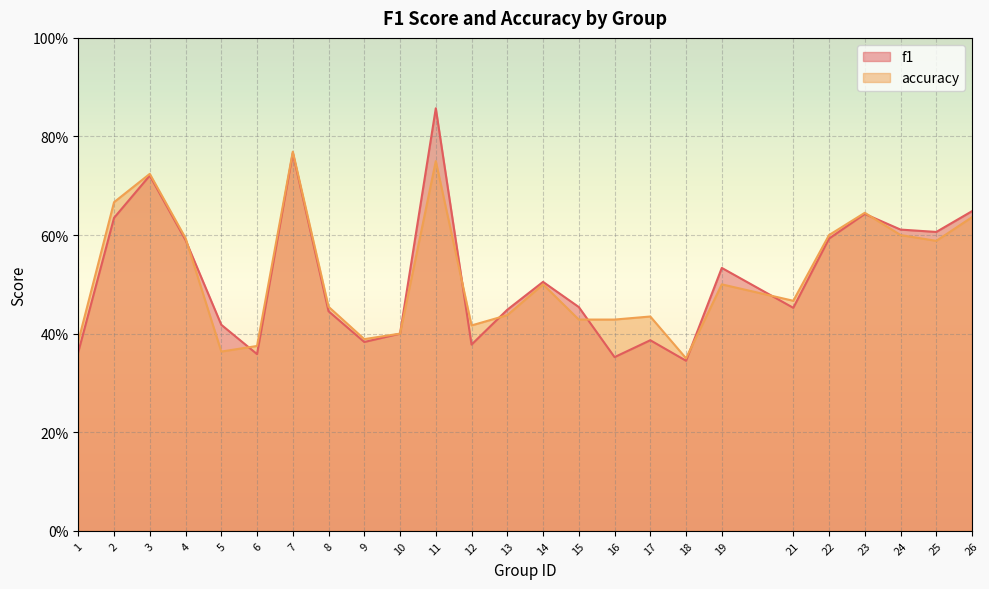

In f1, how many points are higher than both neighbors (excluding endpoints)?

7